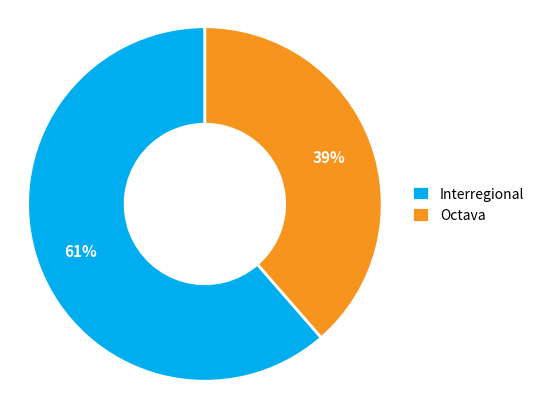

What is the largest slice in the pie chart?

Interregional